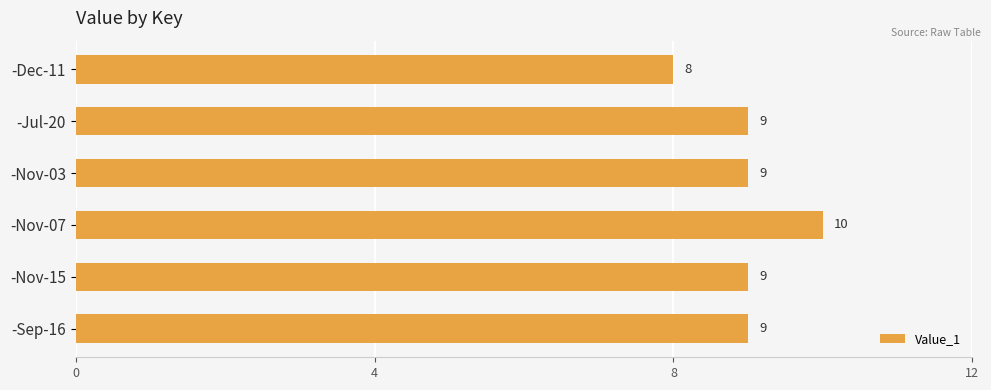

Does the chart contain any negative values?

No